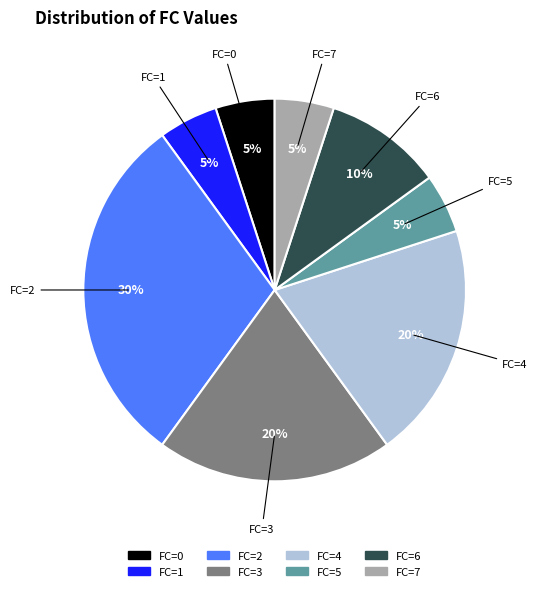

Count the number of slices in the pie.

8